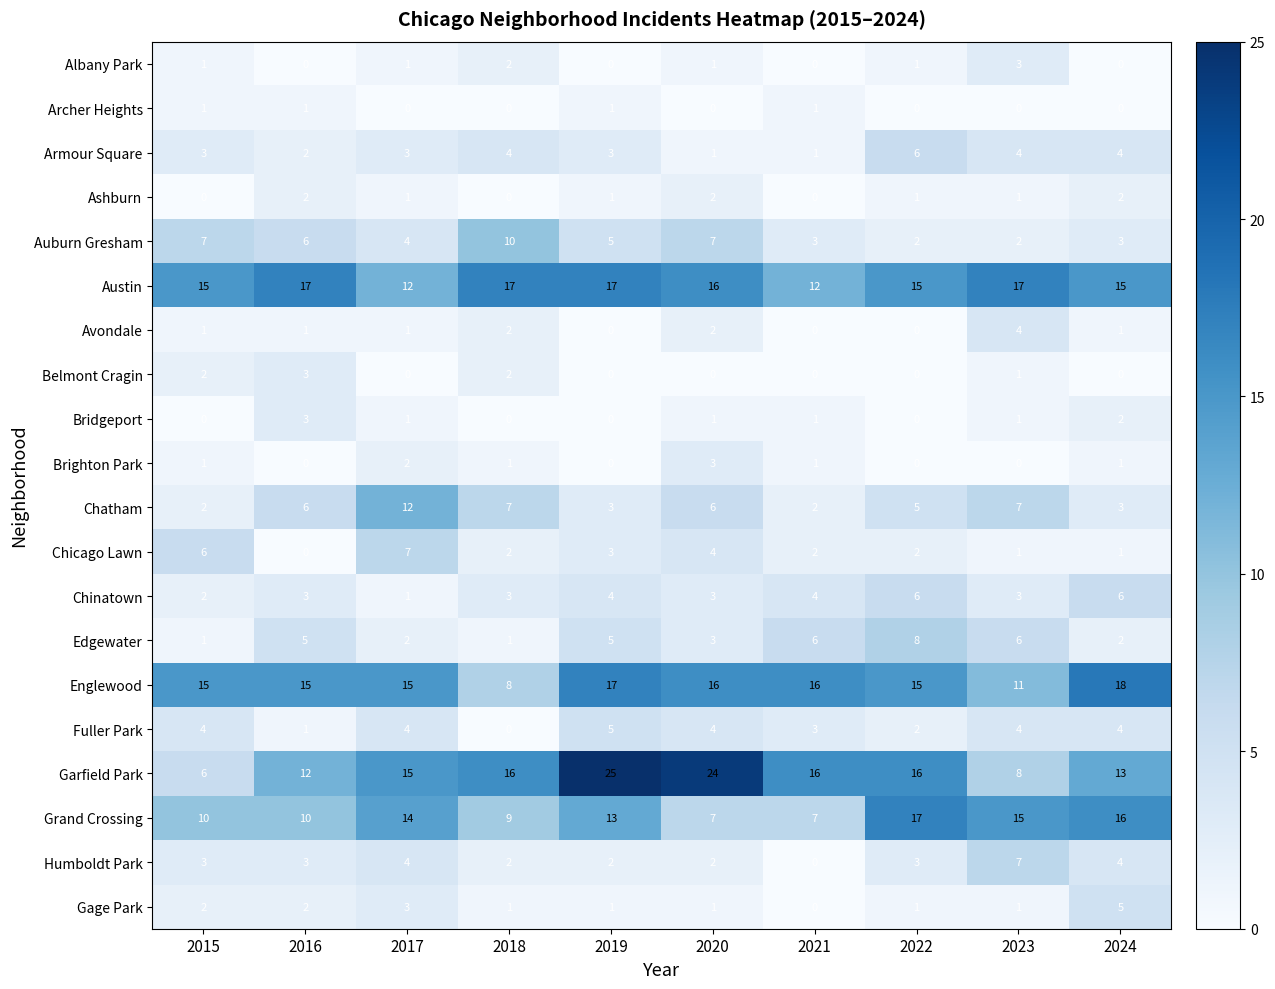

Which category has the highest value in the Gage Park series?

2024